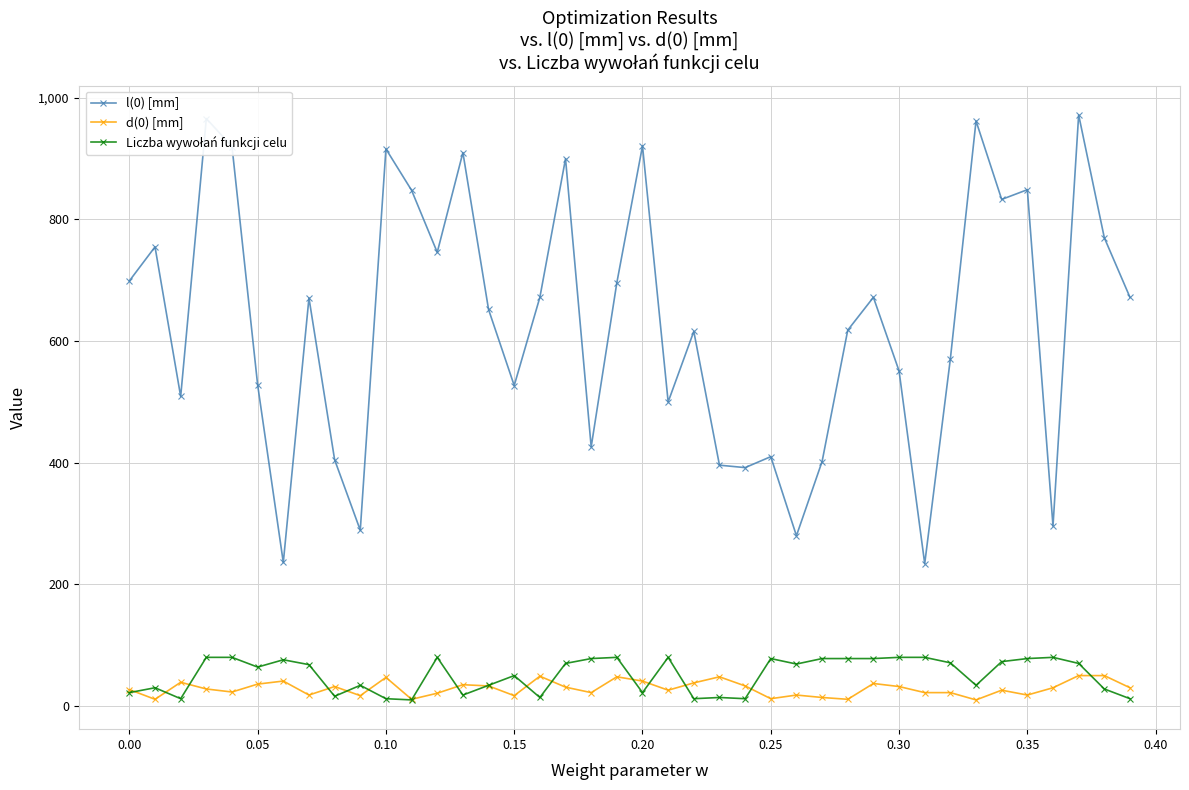

How many categories are shown in the chart?

40